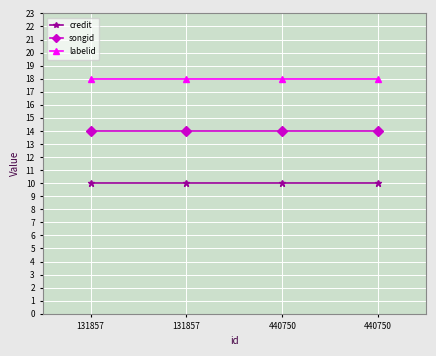

How many lines are shown in the chart?

3